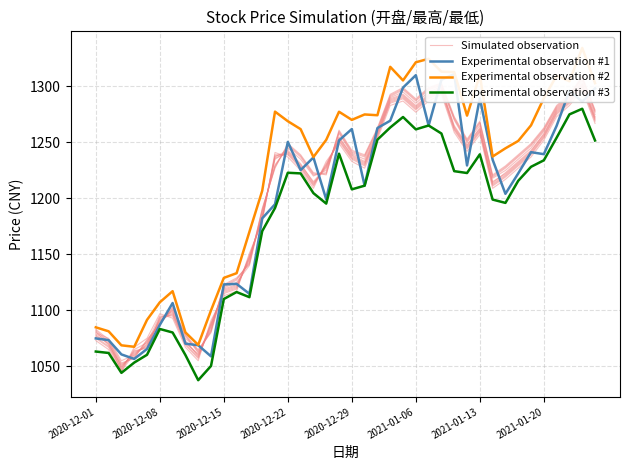

True or false: Experimental observation #3 and Experimental observation #2 cross at least once.

False